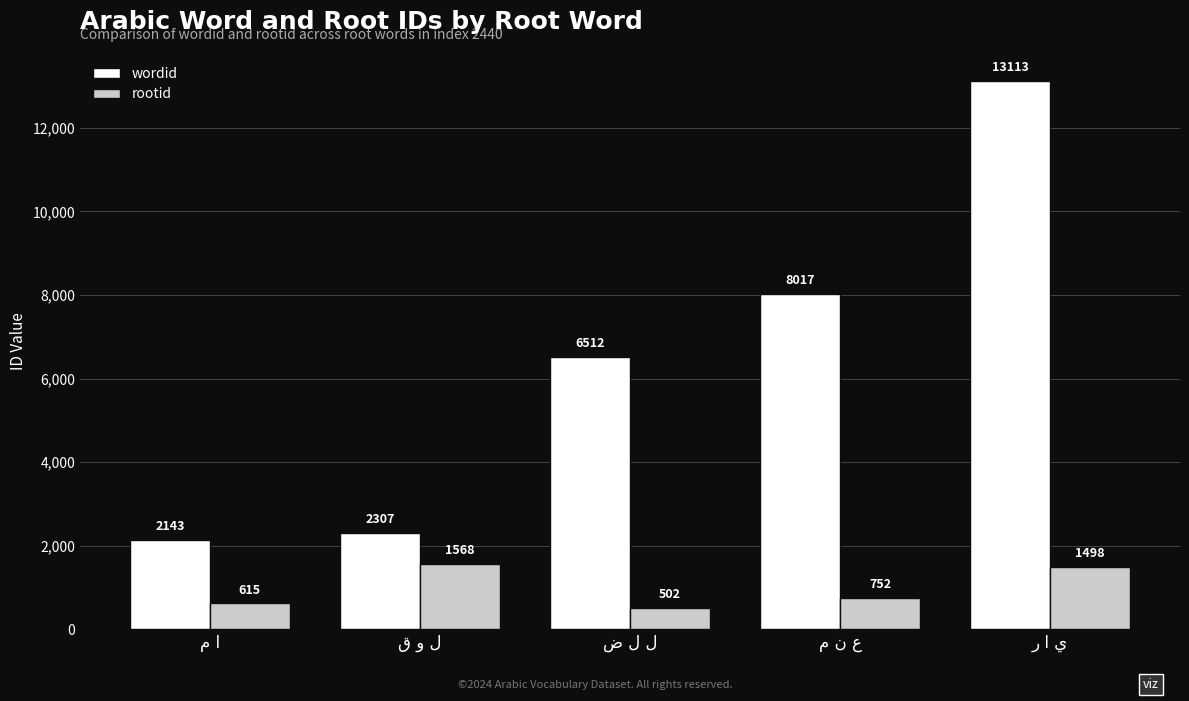

Which series has the largest total across all categories?

wordid